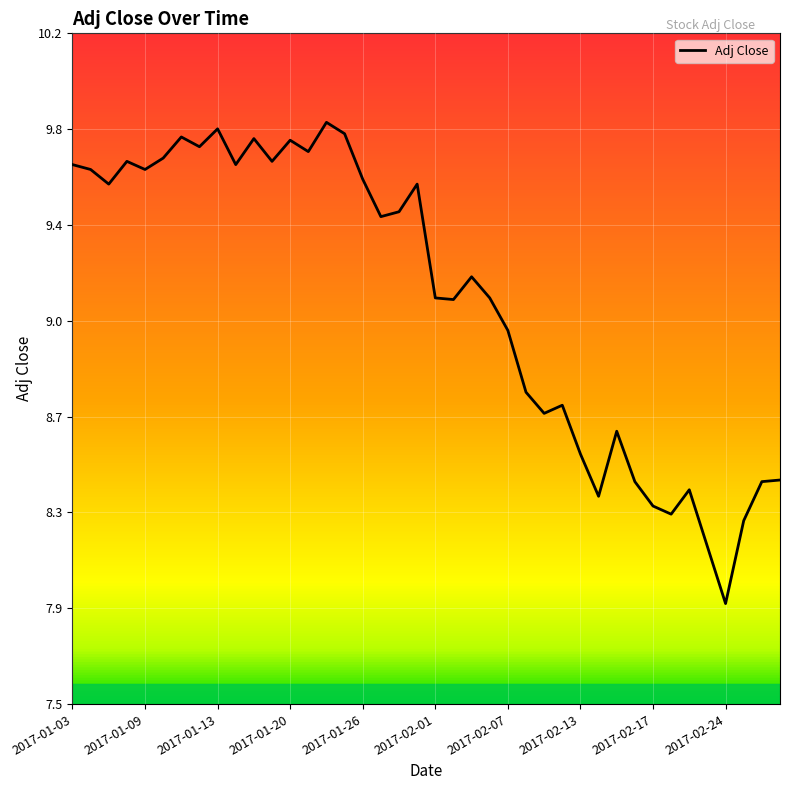

Where does the data first go above 9?

2017-01-03